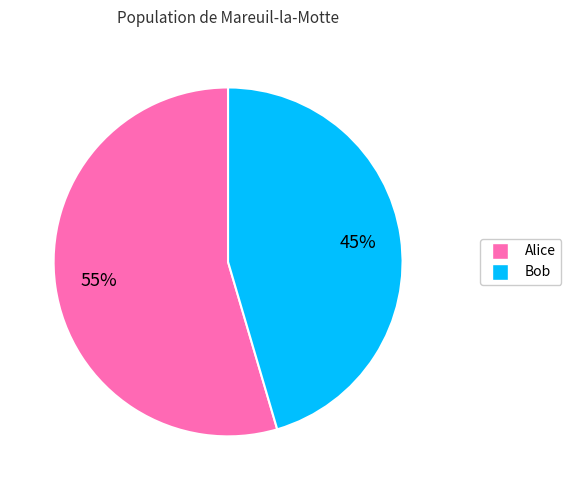

The Bob slice represents 45% of the pie. True or false?

True